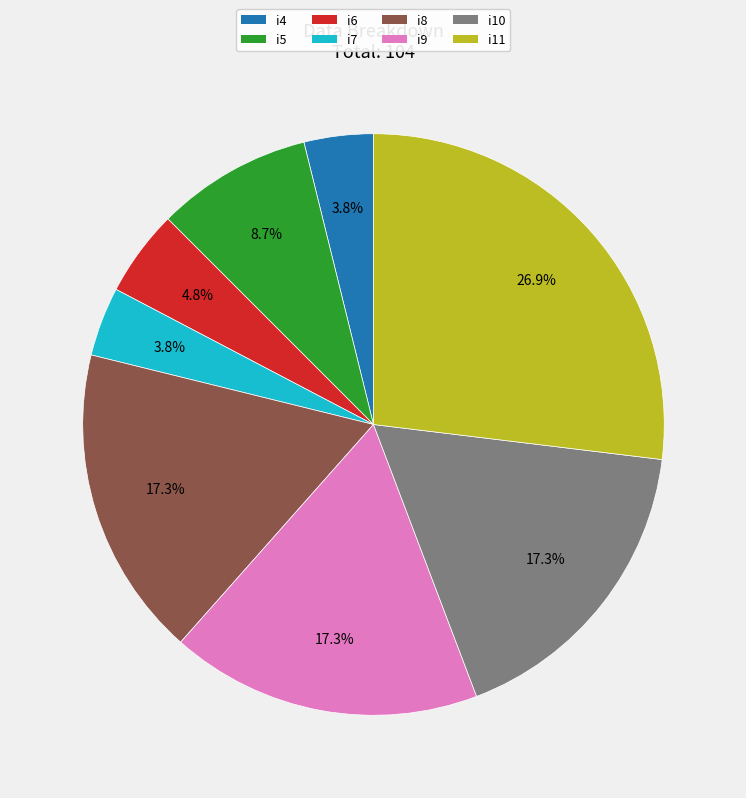

The i11 slice represents 36% of the pie. True or false?

False